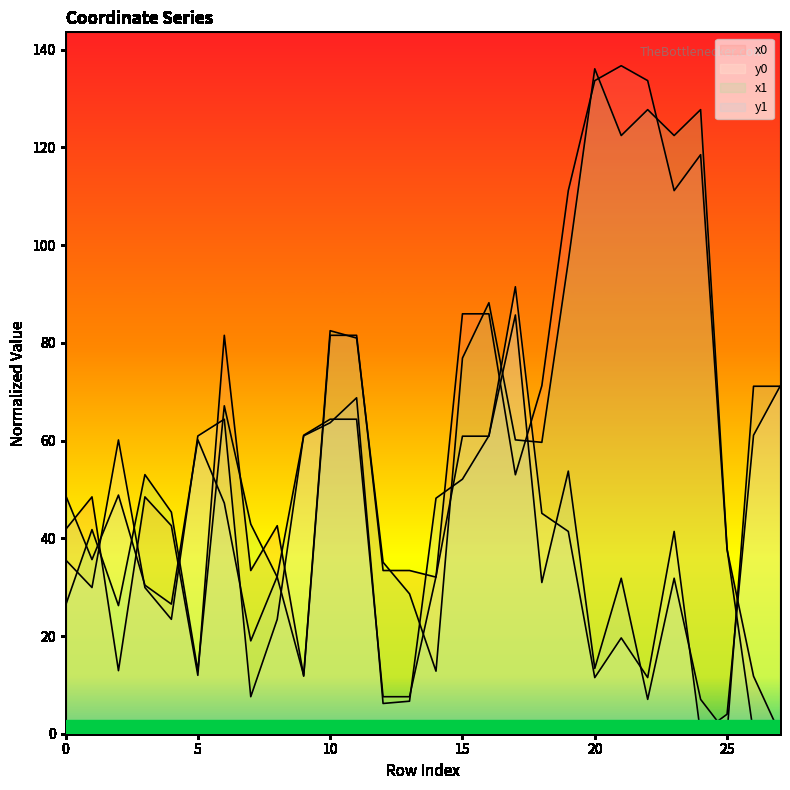

How many positive values does the y0 series have?

27